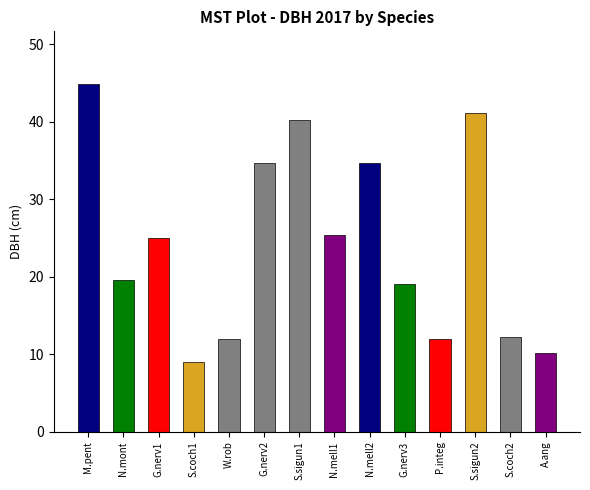

What is the difference between the maximum and minimum values?

35.9